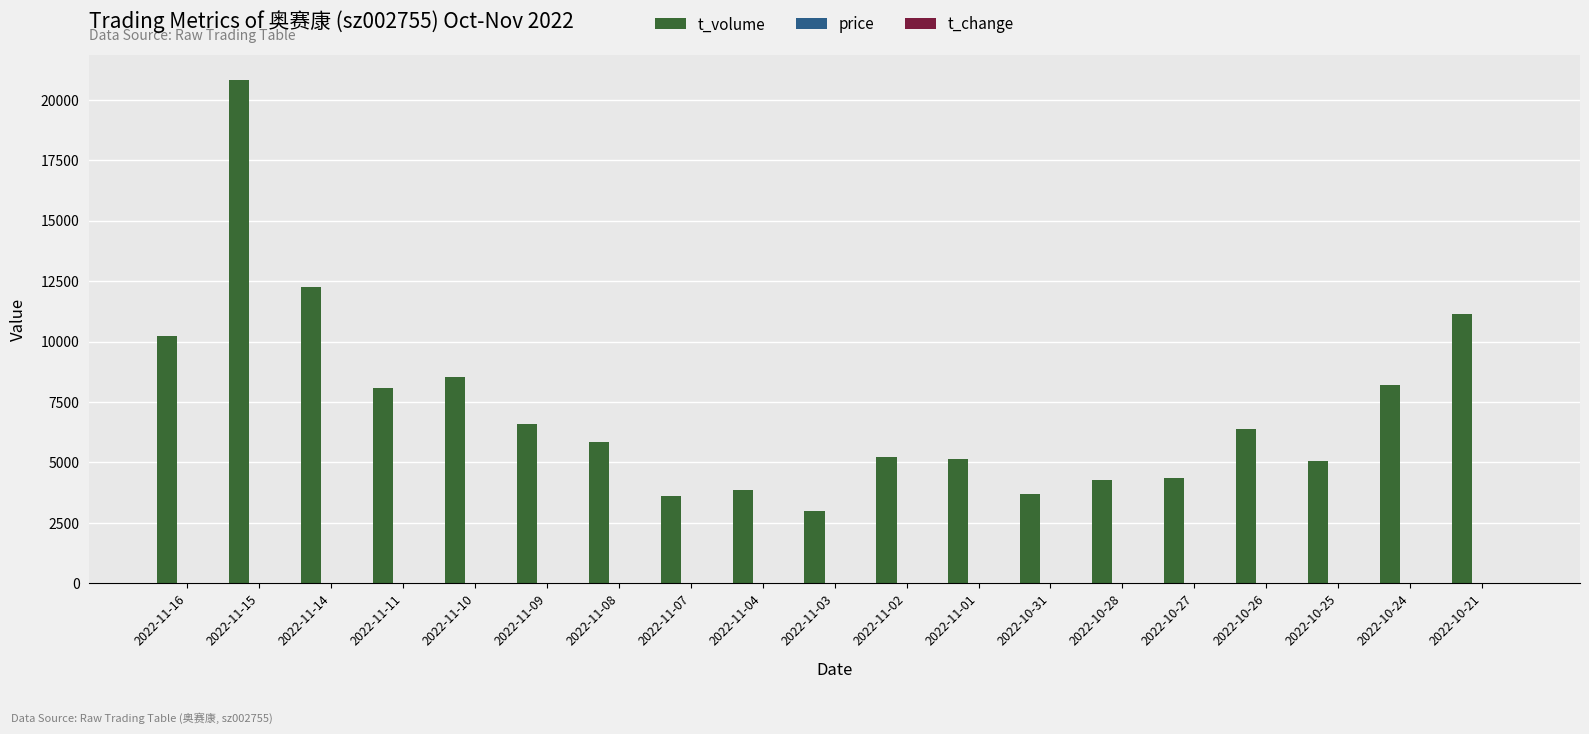

Between 2022-11-16 and 2022-10-28, which series saw the biggest shift?

t_volume